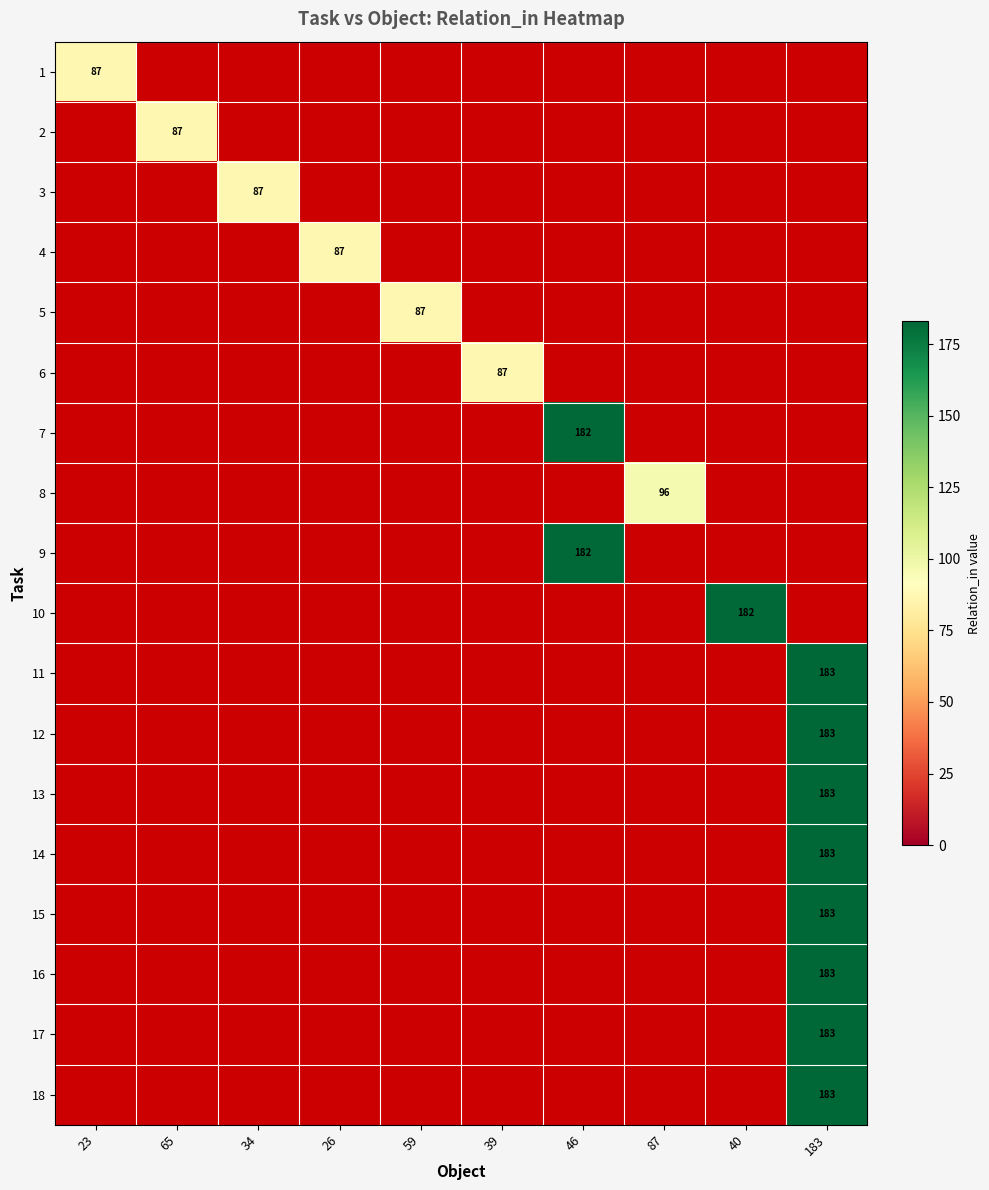

True or false: 18 has a value of 183 at 183.

True